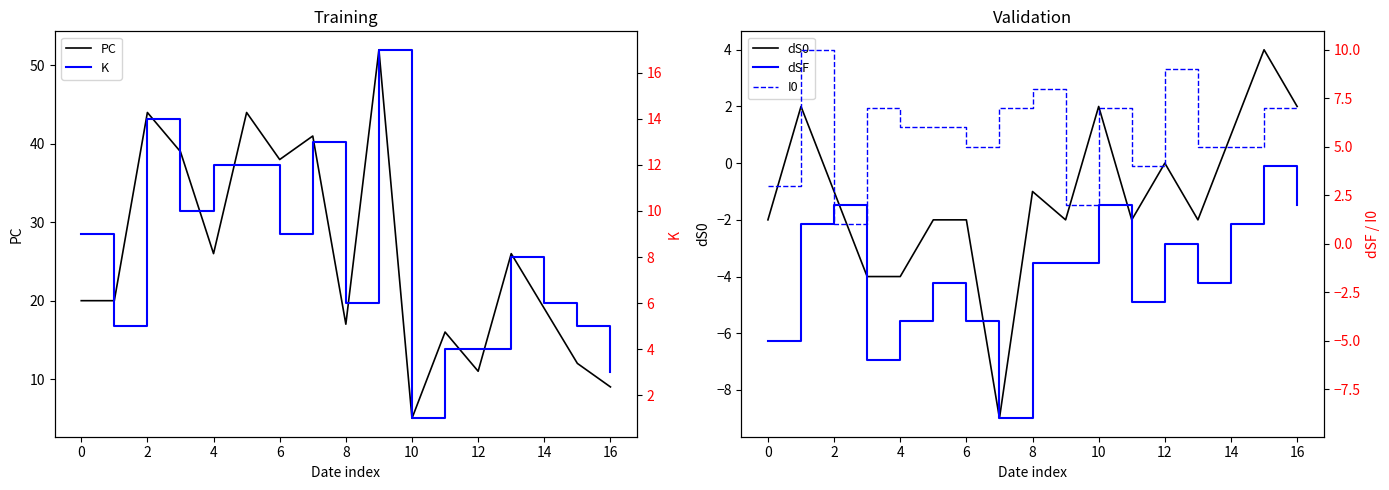

Which category has the lowest value in the PC series?

10